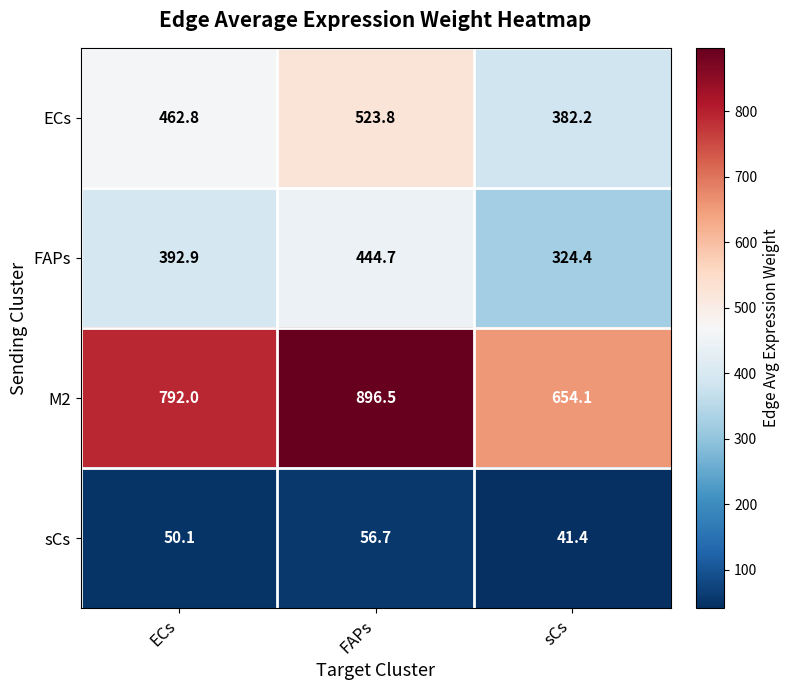

Which series has the widest spread of values?

M2